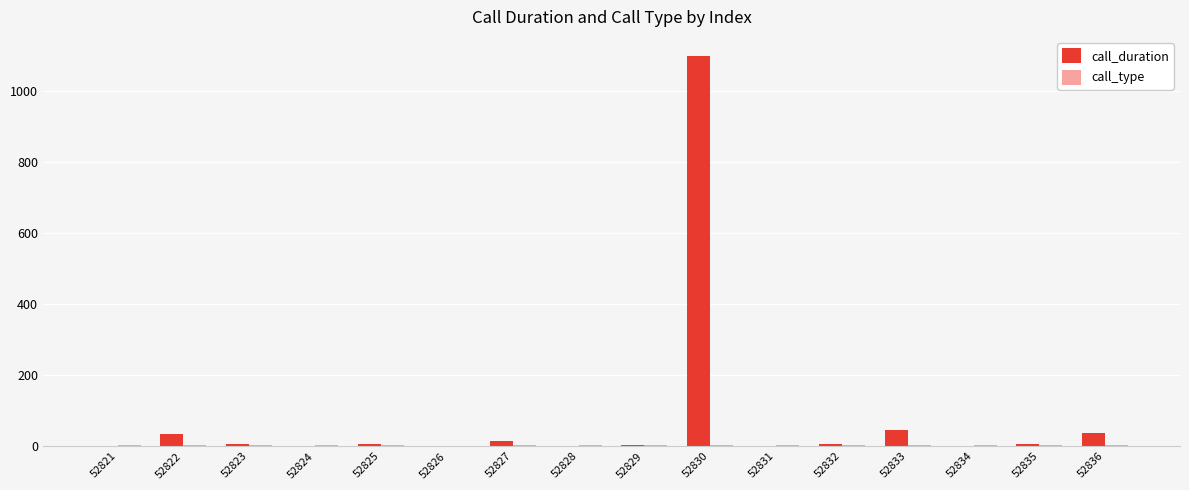

The call_duration series shows -449 at 52824. True or false?

False